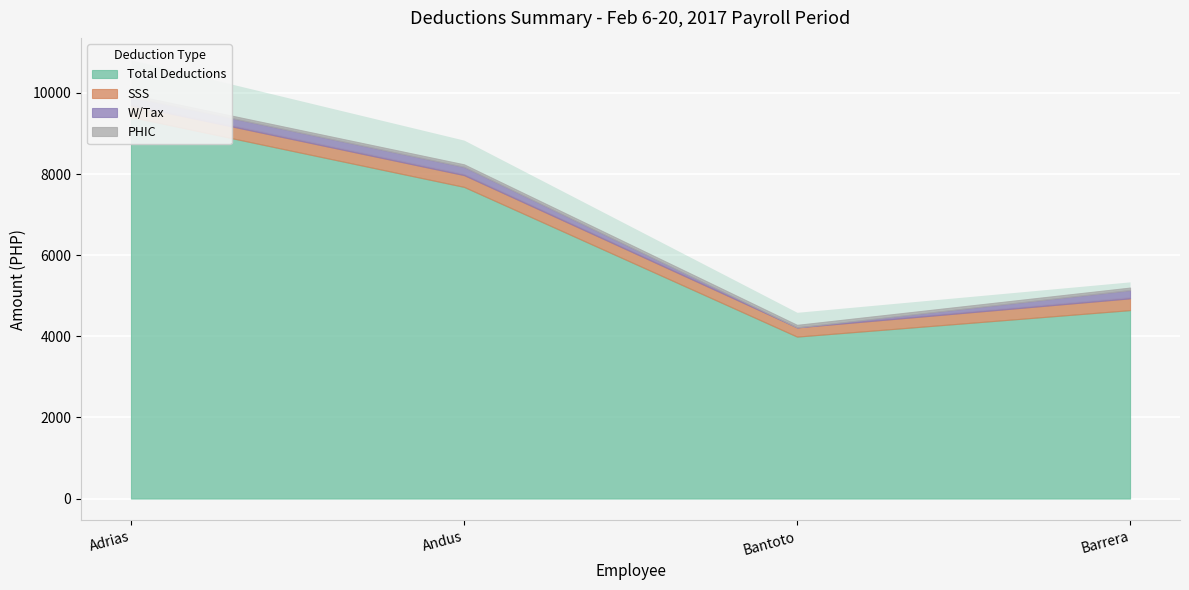

True or false: W/Tax and Total Deductions cross at least once.

False